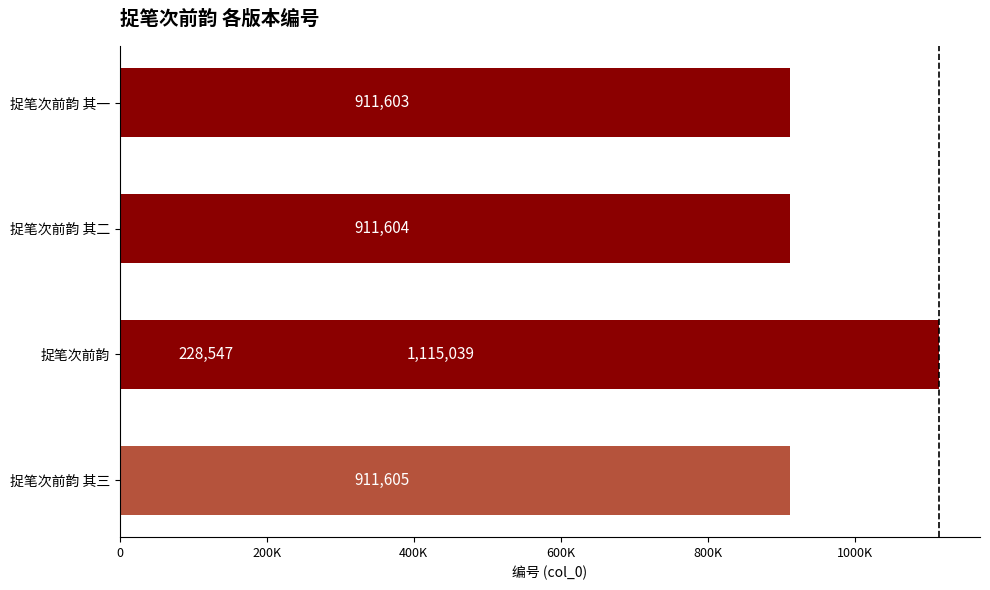

The value at 200K is 1580689. True or false?

False